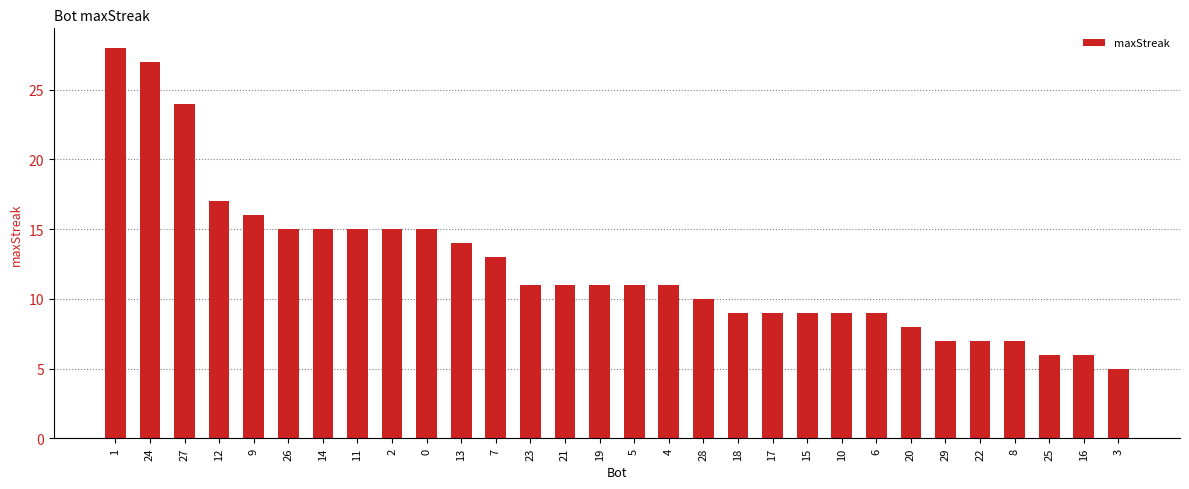

Reading left to right, what are all the values shown in this chart?

28	27	24	17	16	15	15	15	15	15	14	13	11	11	11	11	11	10	9	9	9	9	9	8	7	7	7	6	6	5